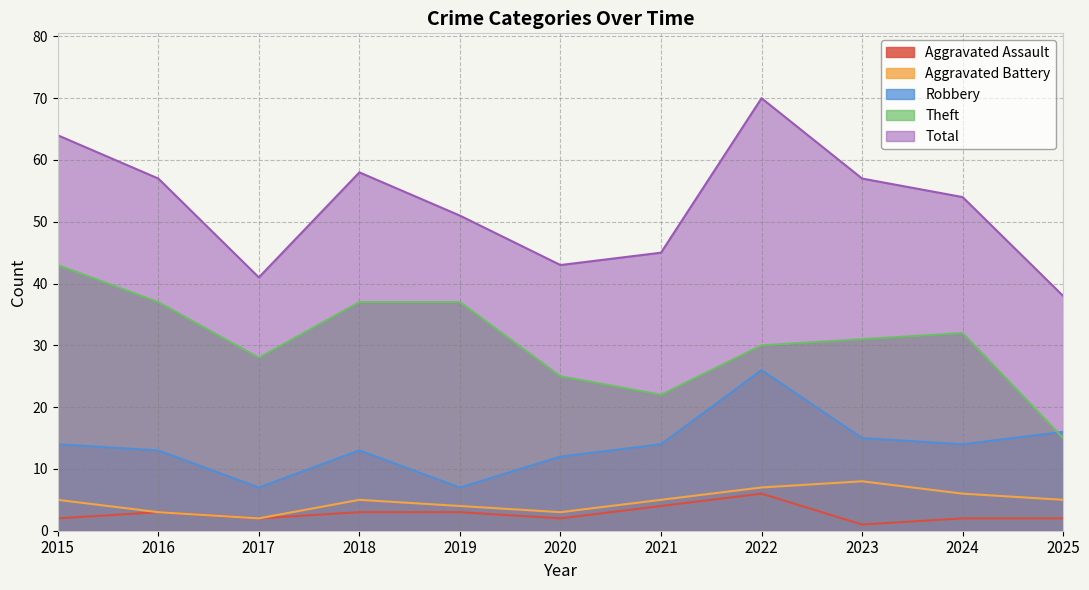

What is the total value across all series at 2016?

113